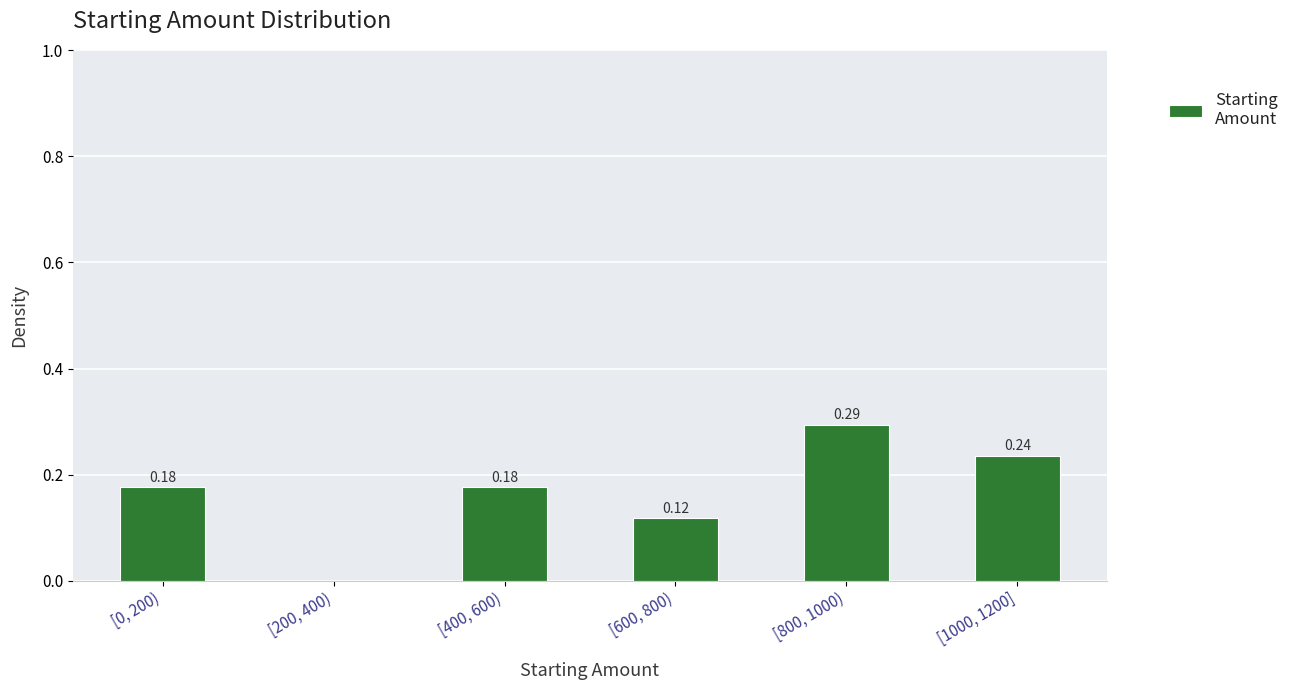

What is the sum of all values?

1.0